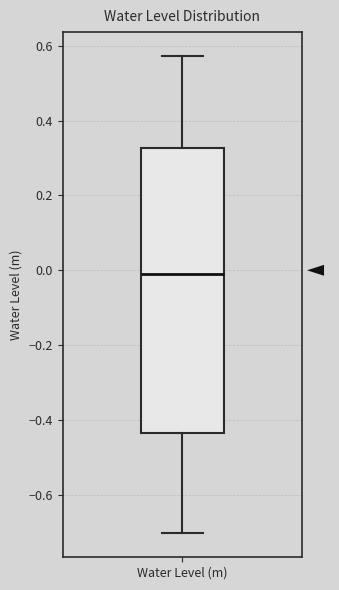

Read this box plot against the y-axis: the position of the median line, the range covered by the box, and the ends of both whiskers. The values are not printed on the chart, so give them approximately, as read against the axis.

median -0.02, box -0.44 to 0.32, whiskers -0.70 to 0.58